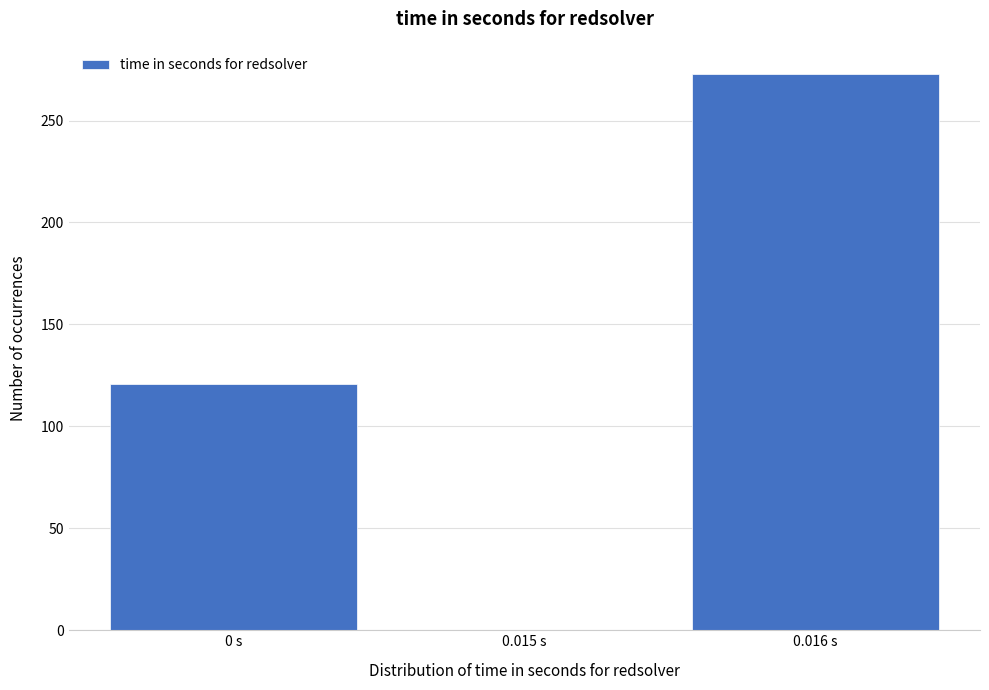

Reading left to right, list all the values displayed in this chart.

0 s=121	0.015 s=0	0.016 s=273